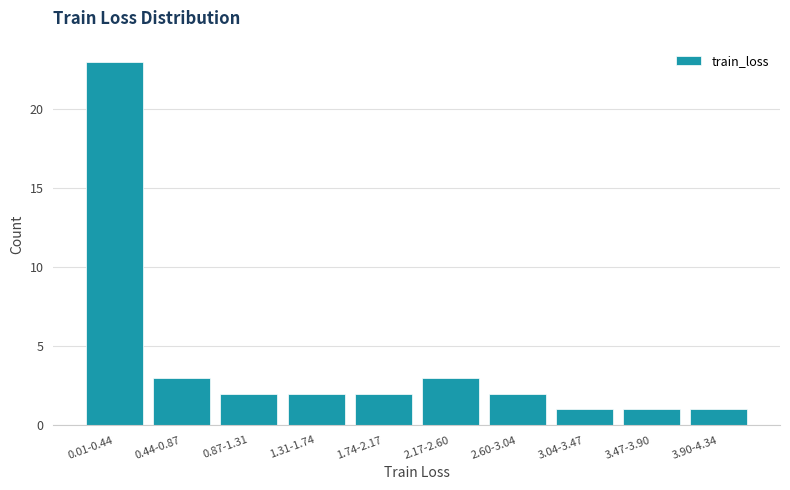

Reading right to left, list all the values displayed in this chart.

3.90-4.34=1	3.47-3.90=1	3.04-3.47=1	2.60-3.04=2	2.17-2.60=3	1.74-2.17=2	1.31-1.74=2	0.87-1.31=2	0.44-0.87=3	0.01-0.44=23